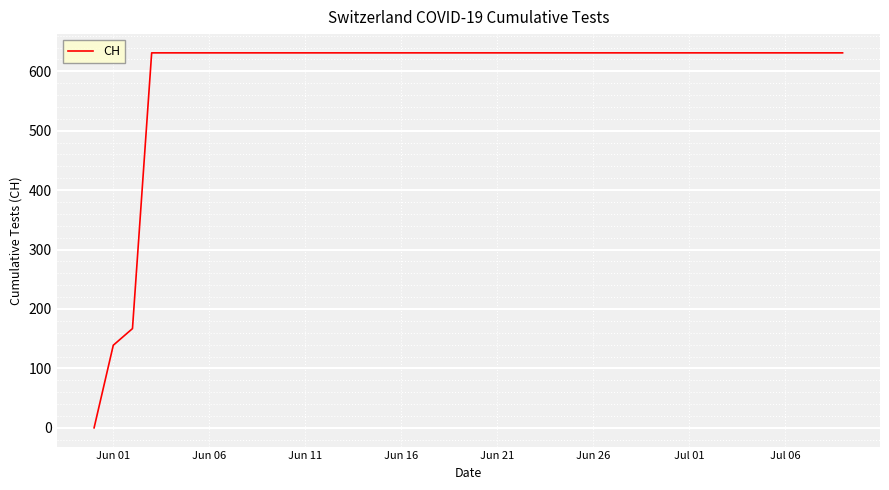

What is the difference between the maximum and minimum values?

631